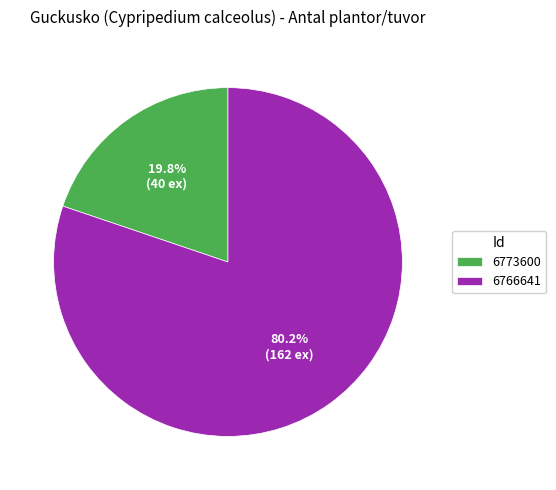

Count the number of slices in the pie.

2